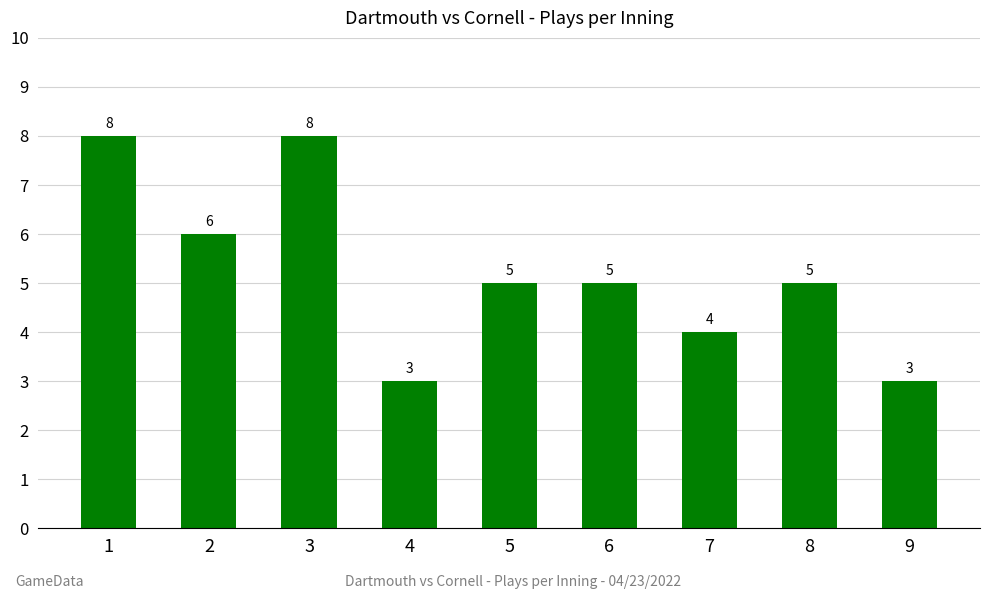

What is the sum of the values at 7 and 9?

7